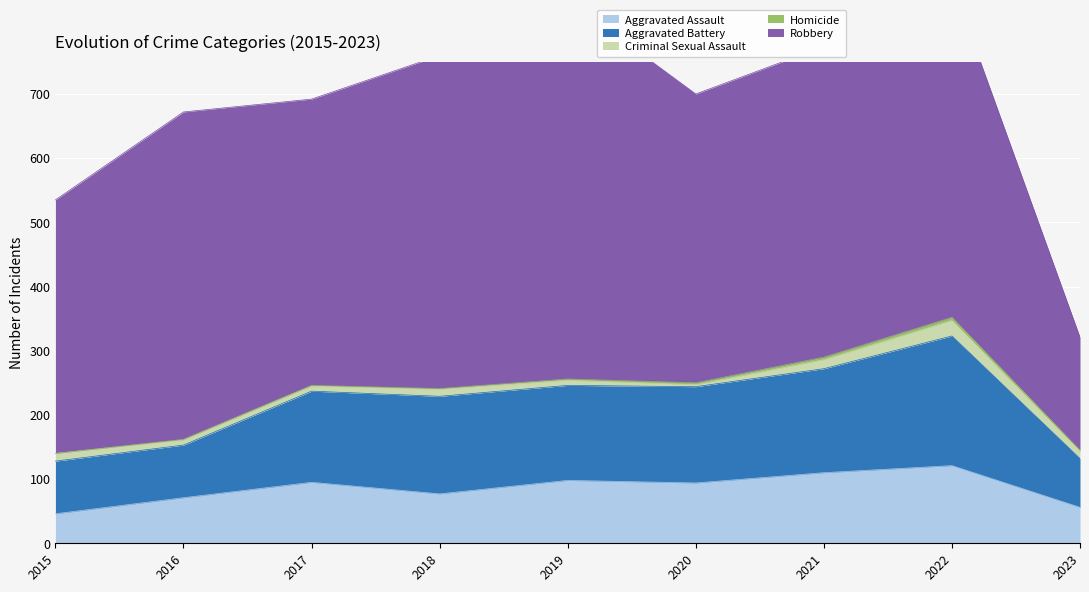

Rank the categories by Robbery value from highest to lowest.

2019, 2022, 2018, 2016, 2021, 2020, 2017, 2015, 2023